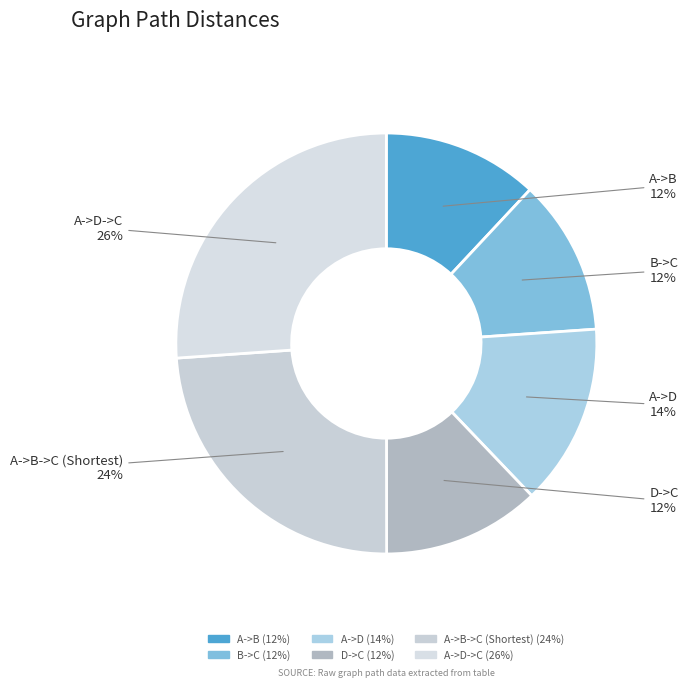

Which slice is the largest?

A->D->C